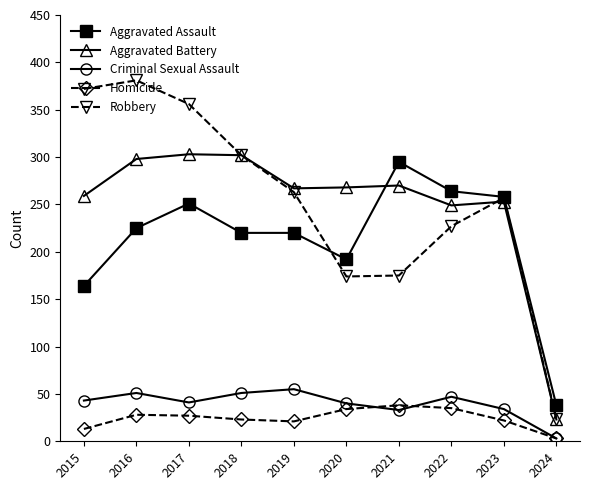

What is the sum of all Criminal Sexual Assault values?

398